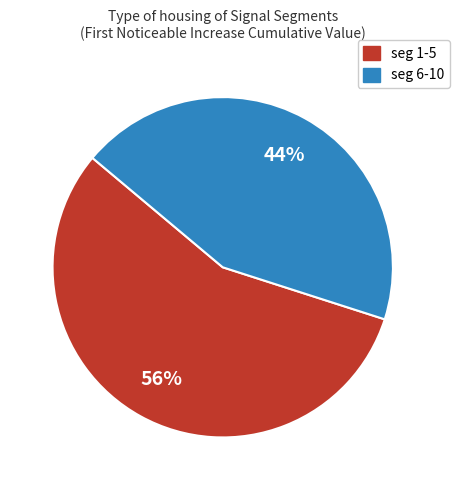

Does any single category account for the majority?

Yes